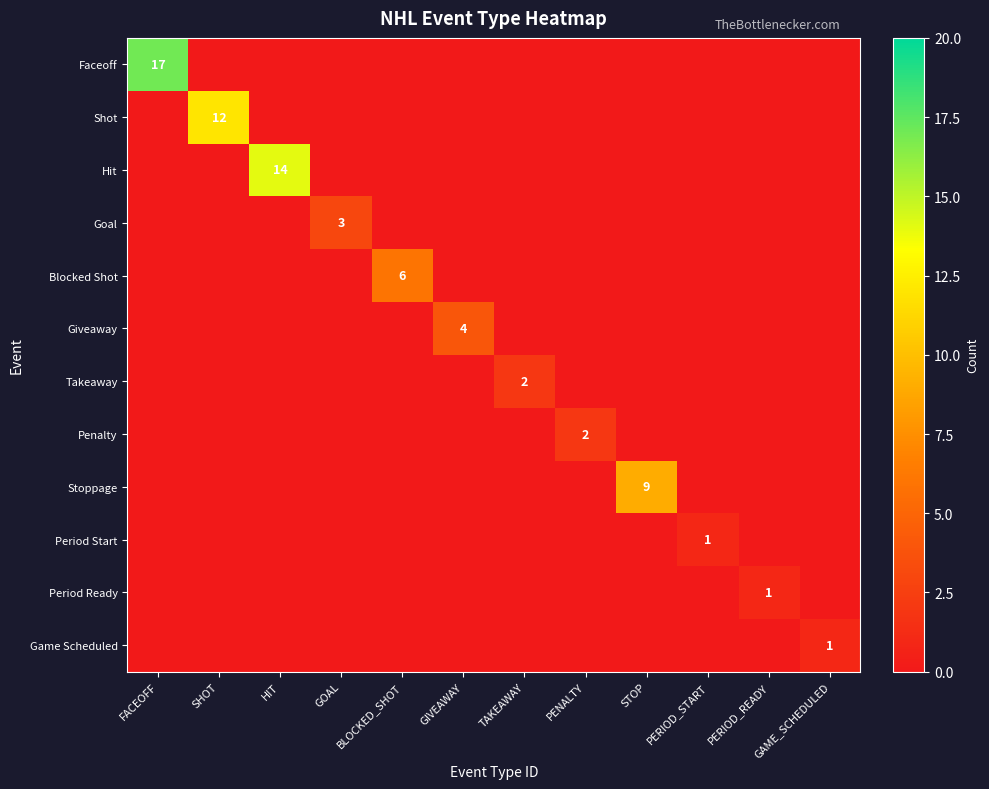

Count the number of categories in the chart.

12